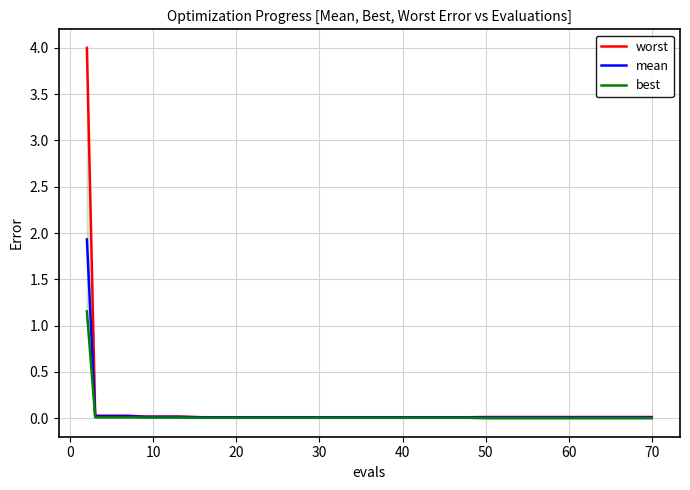

How many distinct data groups are displayed?

3